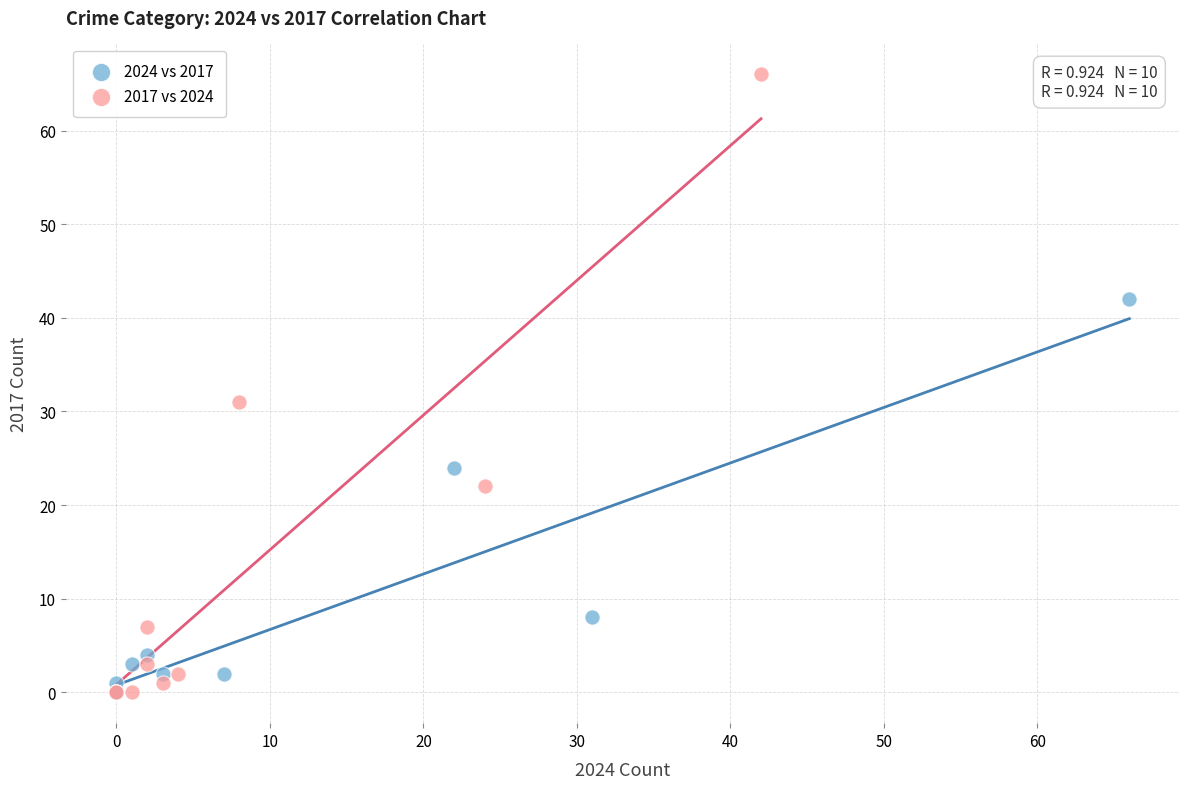

Which series has the widest spread of Y values?

2017 vs 2024